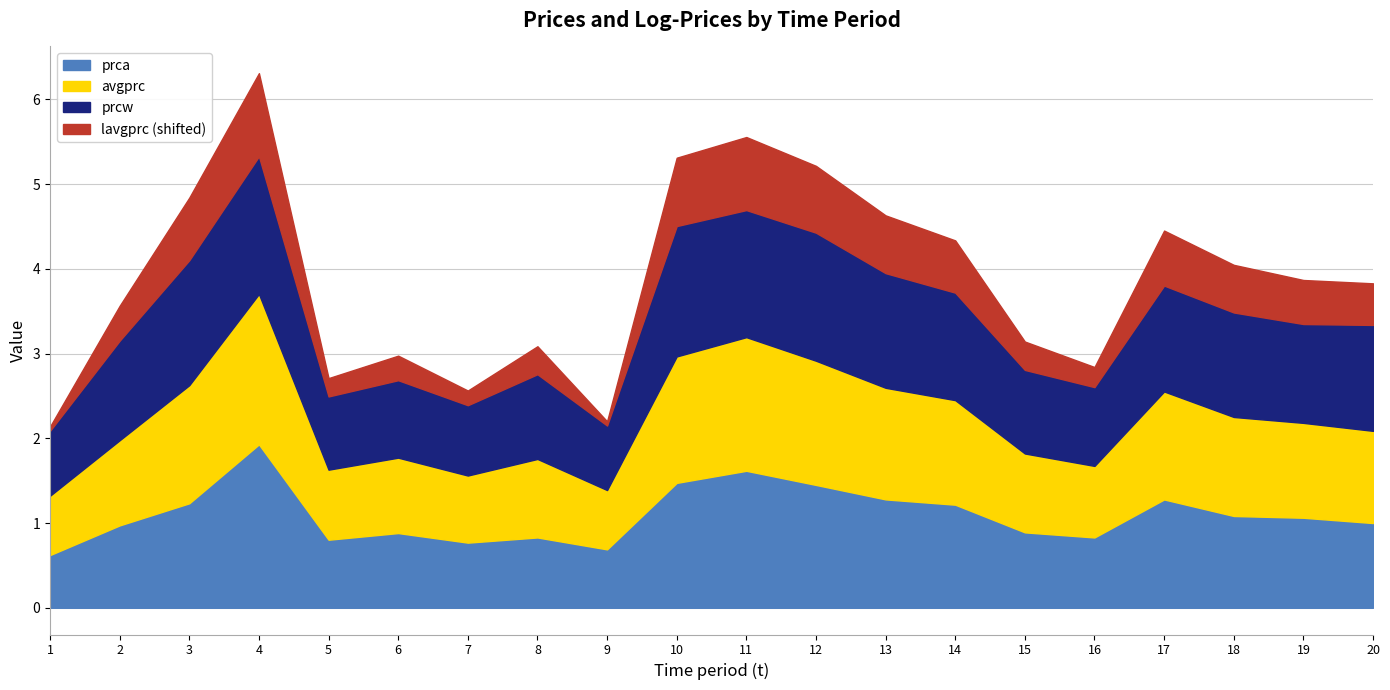

What is the spread (max minus min) of values at 4?

1.4